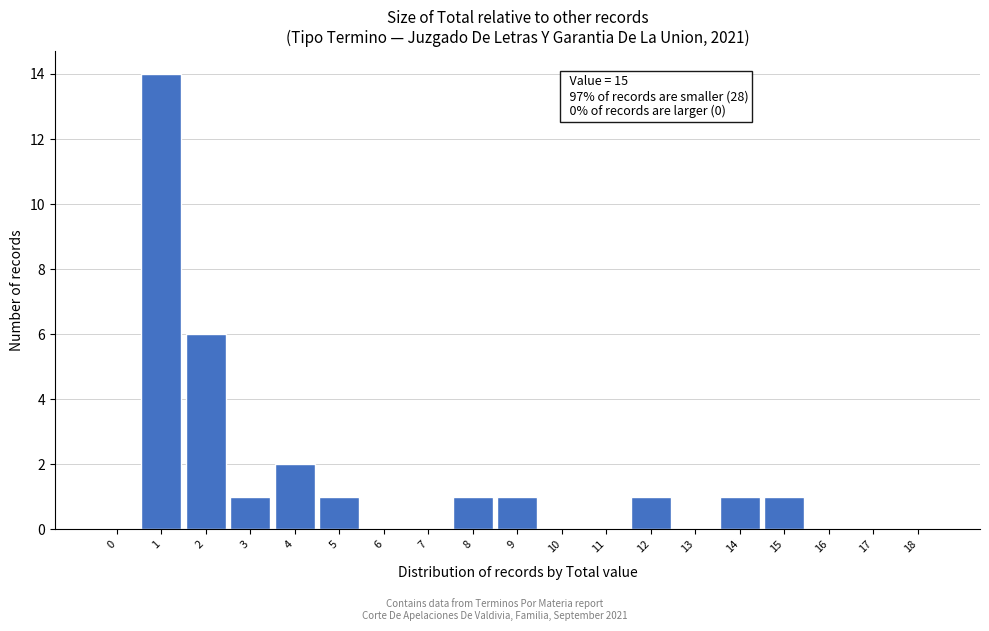

Reading left to right, list all the values displayed in this chart.

0=0	1=14	2=6	3=1	4=2	5=1	6=0	7=0	8=1	9=1	10=0	11=0	12=1	13=0	14=1	15=1	16=0	17=0	18=0